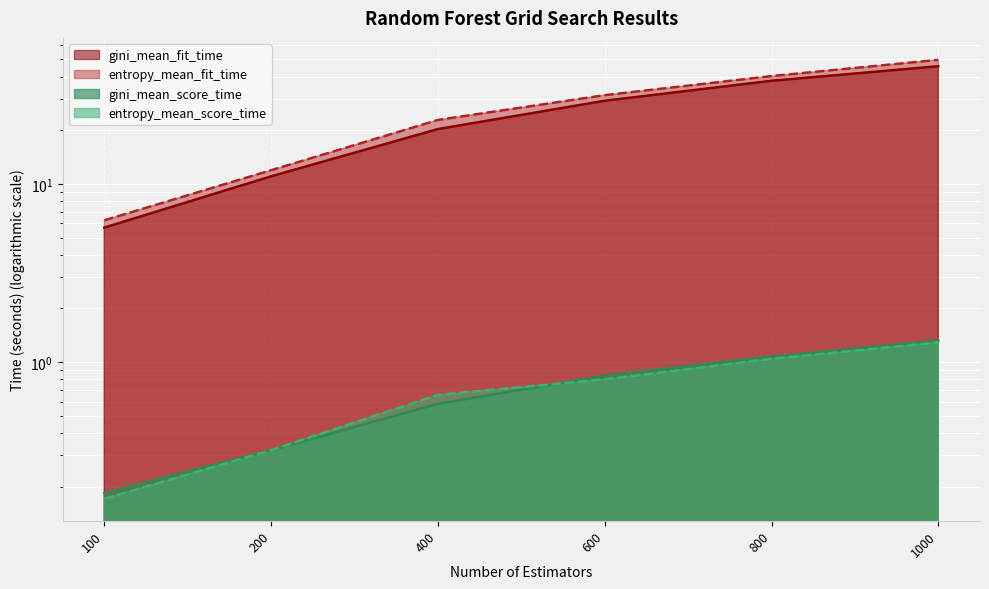

Is it true that entropy_mean_score_time equals 1.0 at 800?

True